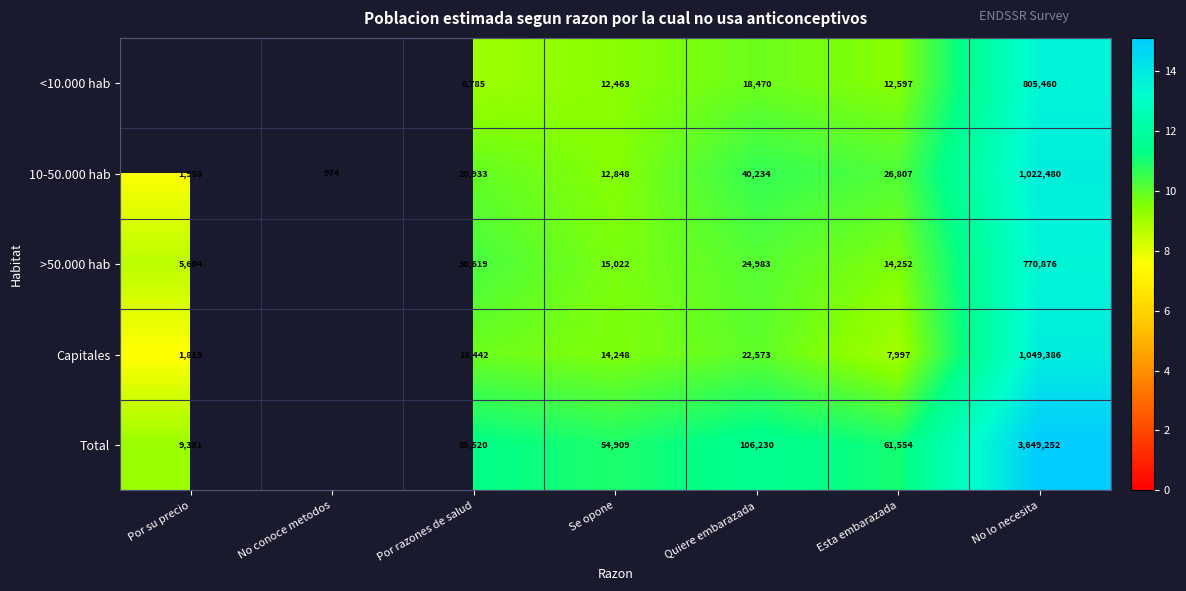

Where is 10-50.000 hab nearest to the value 511727?

Quiere embarazada